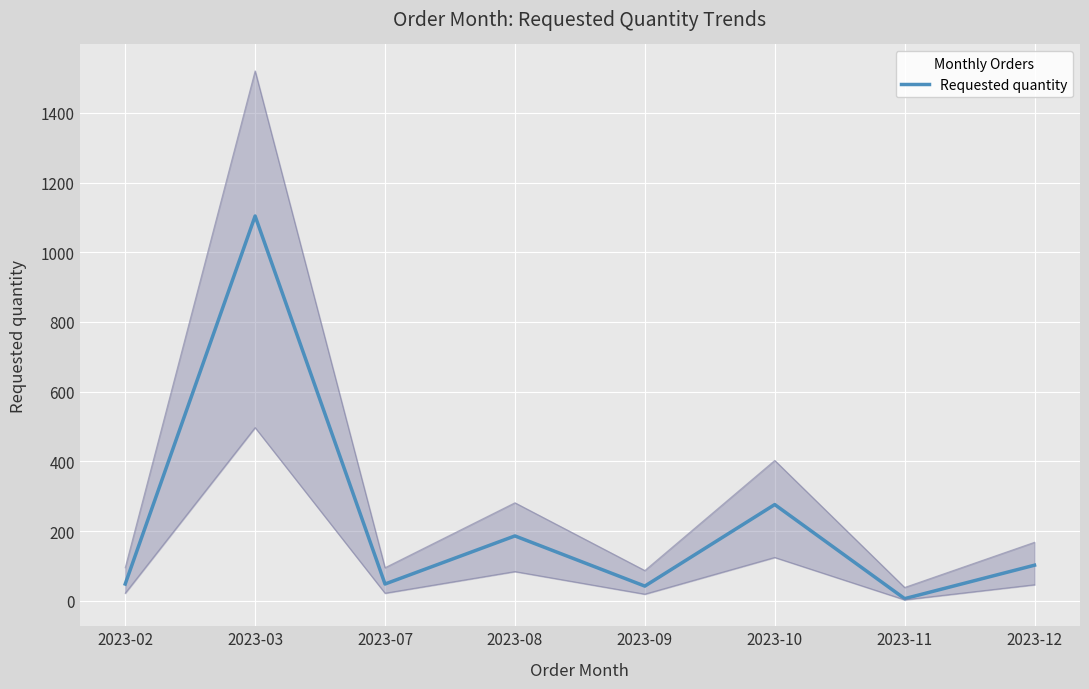

Reading left to right, list all the values displayed in this chart.

2023-02=48	2023-03=1104	2023-07=48	2023-08=186	2023-09=42	2023-10=276	2023-11=6	2023-12=102